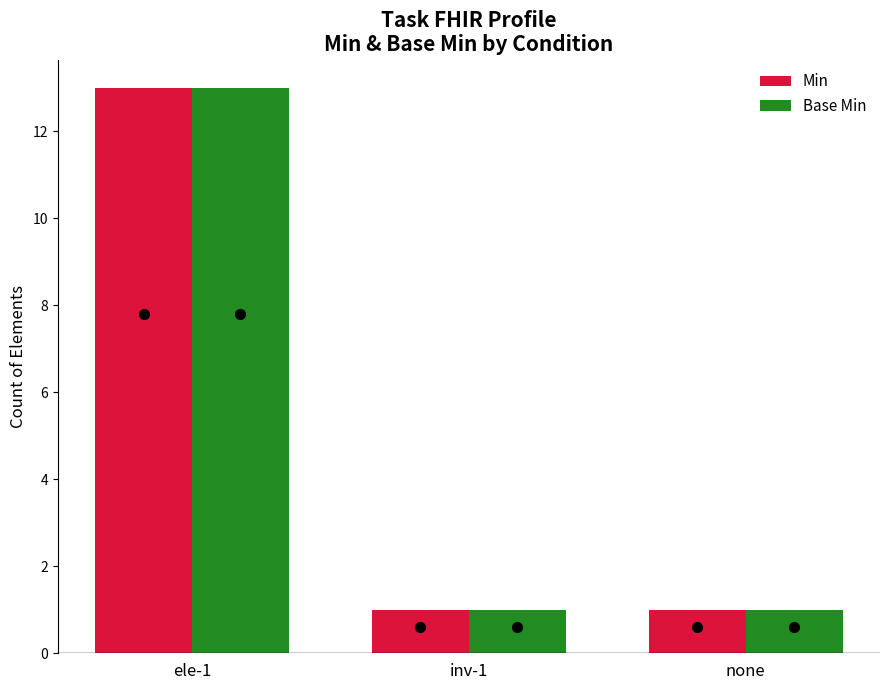

True or false: Min has a value of 0 at none.

False